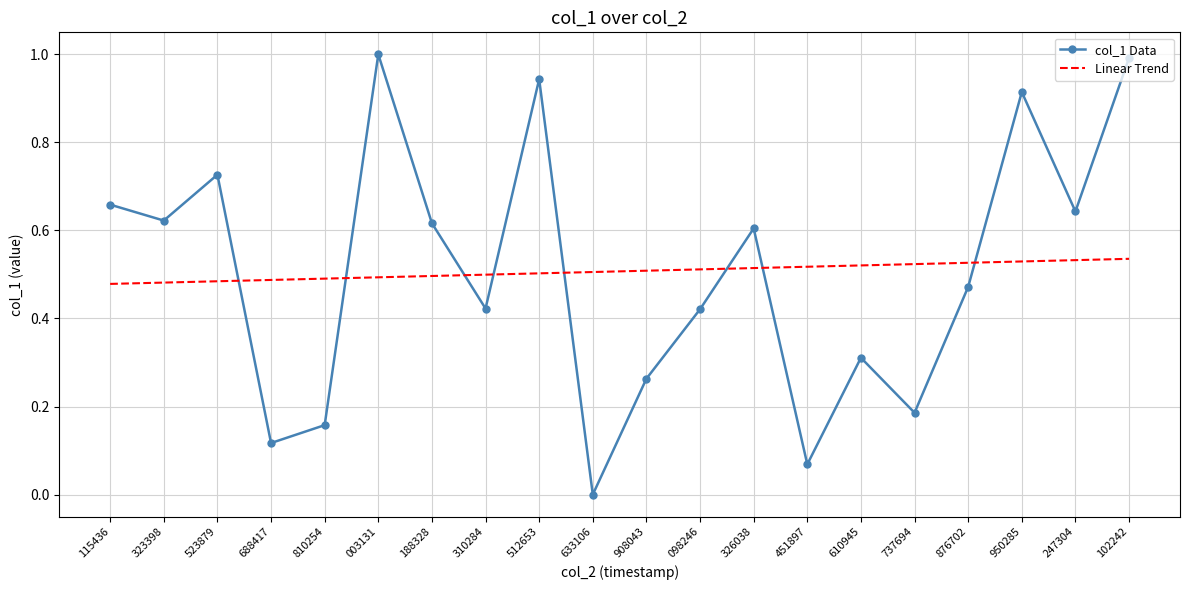

What is the difference between the maximum and minimum values in the col_1 Data series?

1.0